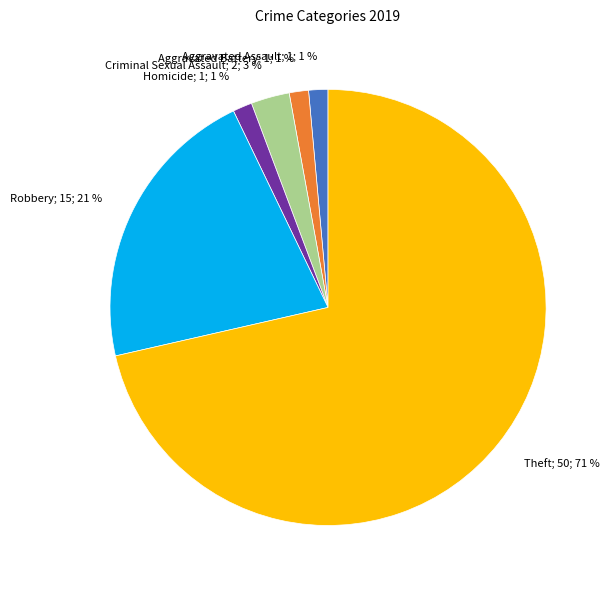

Is there a majority slice in this chart?

Yes